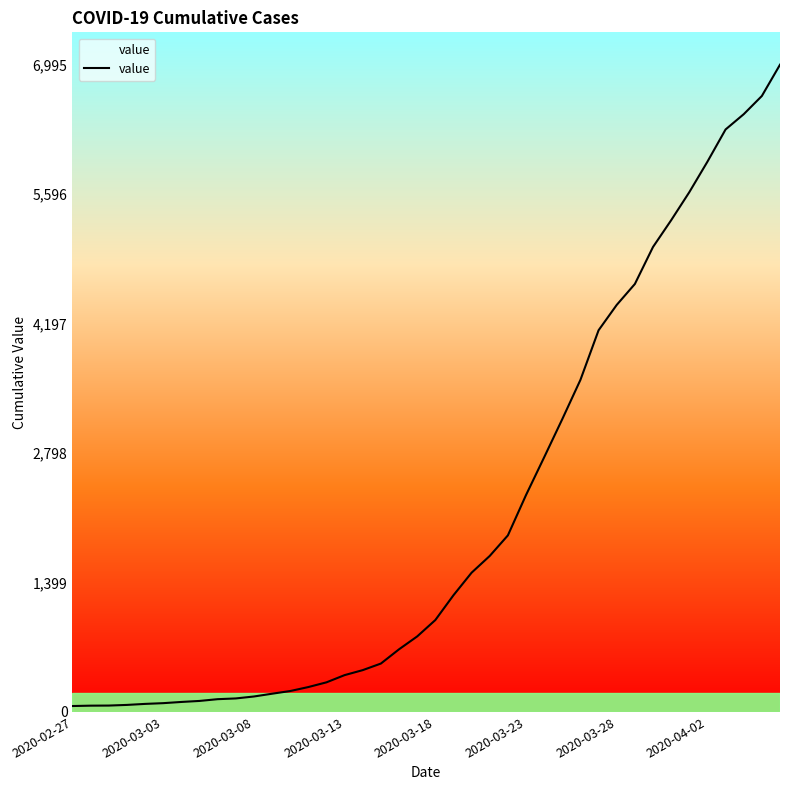

What is the greatest value displayed?

6995